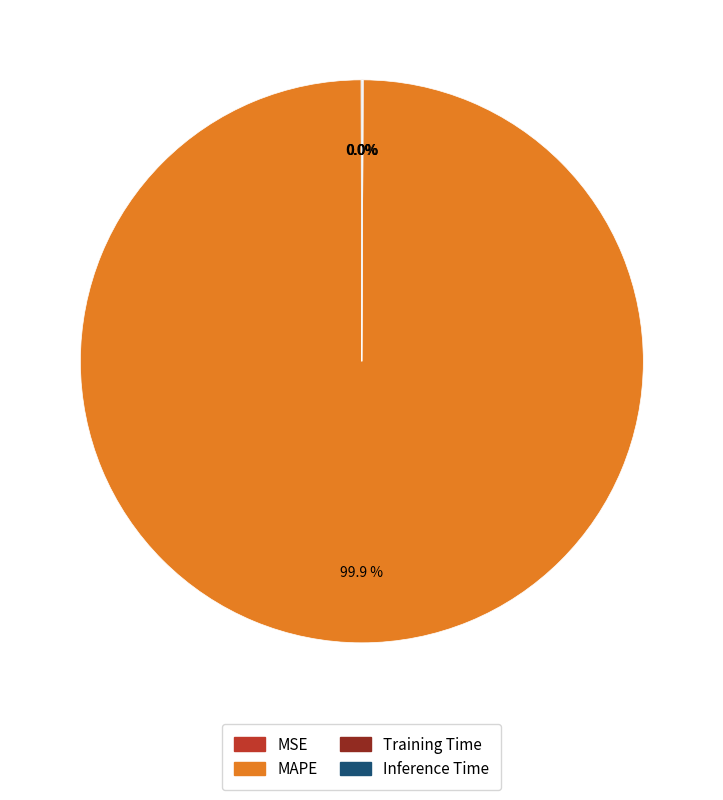

Which category has the biggest portion of the pie?

MAPE